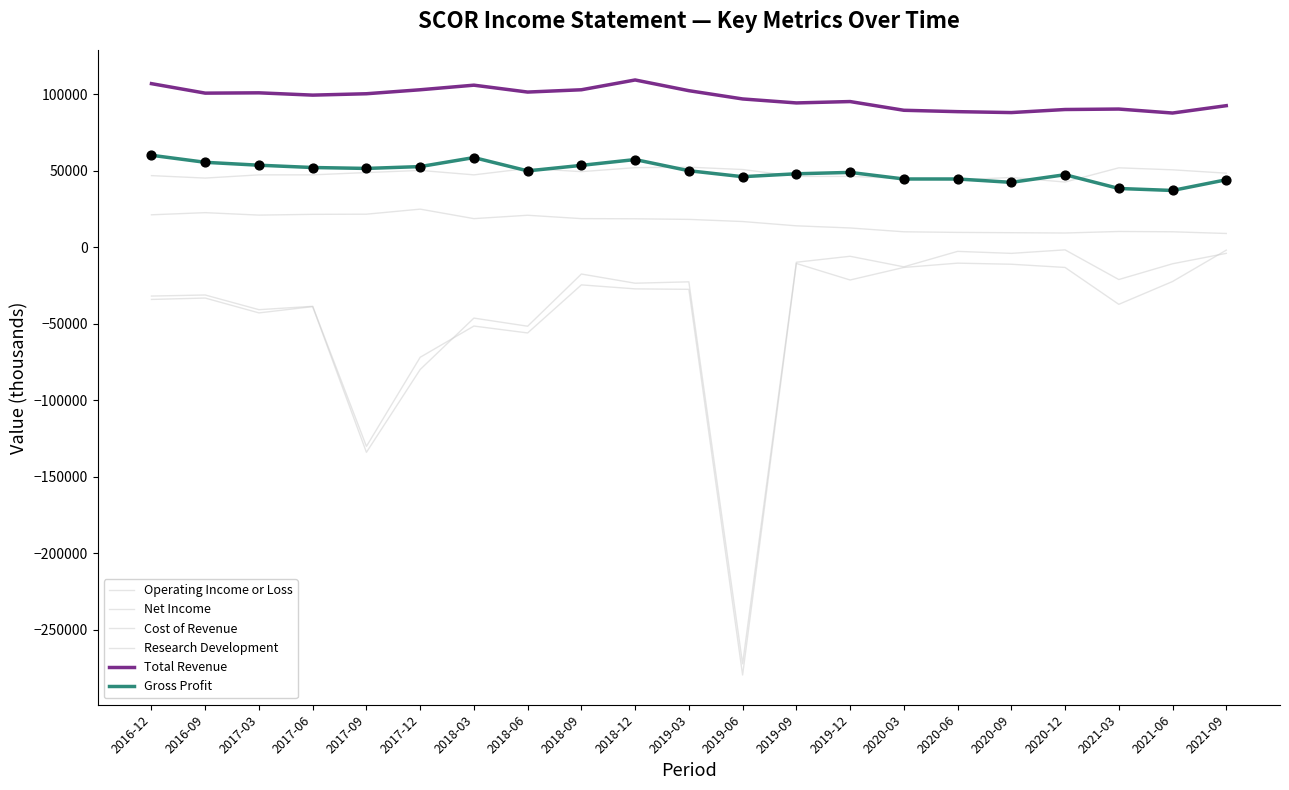

Is the value of Gross Profit at 2019-03 greater than the value of Operating Income or Loss at 2018-03?

Yes